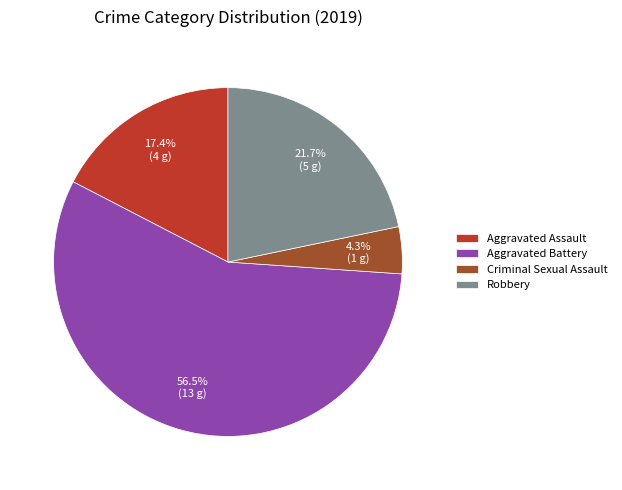

To the nearest percent, what is the difference between the largest and smallest slice percentages?

52%